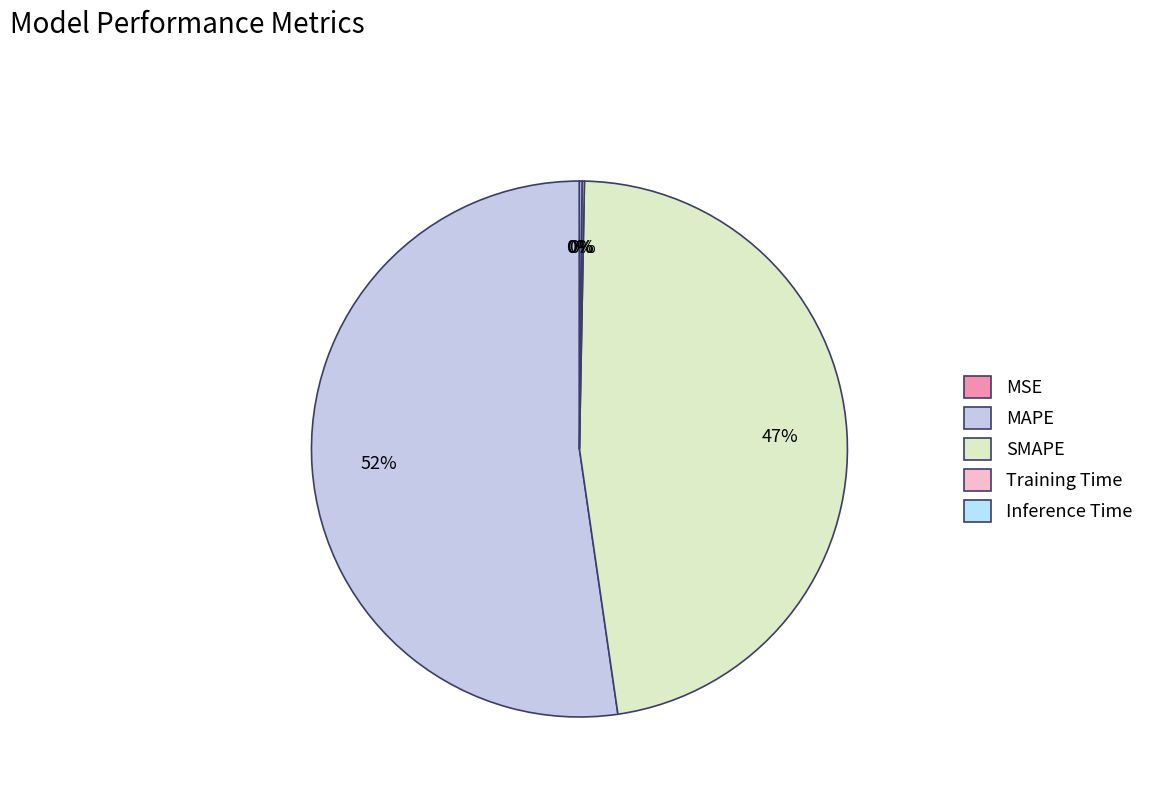

Which has a higher value, MSE or MAPE?

MAPE